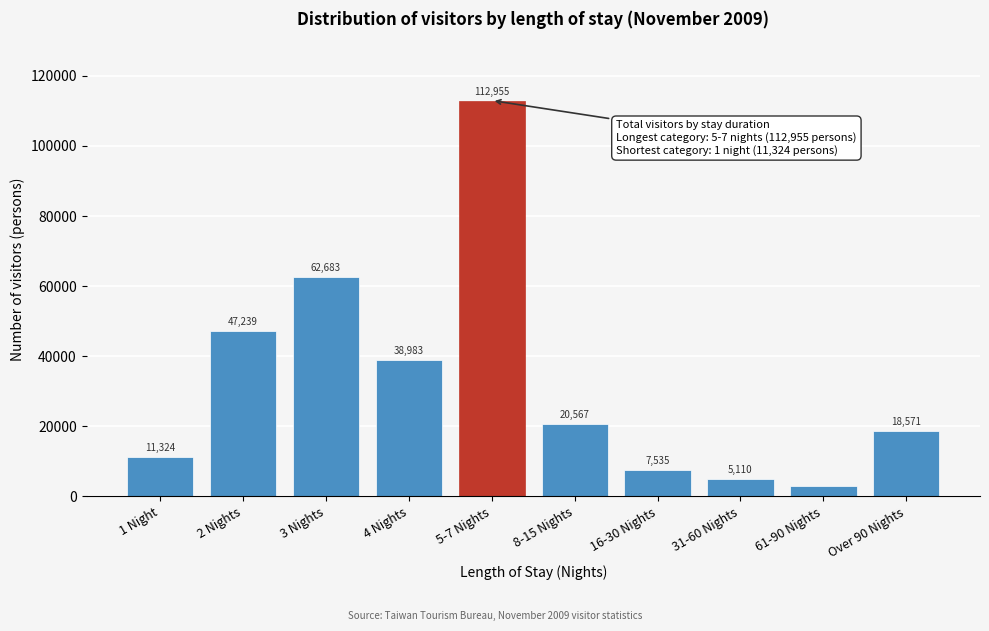

Reading right to left, what are all the values shown in this chart?

Over 90 Nights=18571	61-90 Nights=2960	31-60 Nights=5110	16-30 Nights=7535	8-15 Nights=20567	5-7 Nights=112955	4 Nights=38983	3 Nights=62683	2 Nights=47239	1 Night=11324